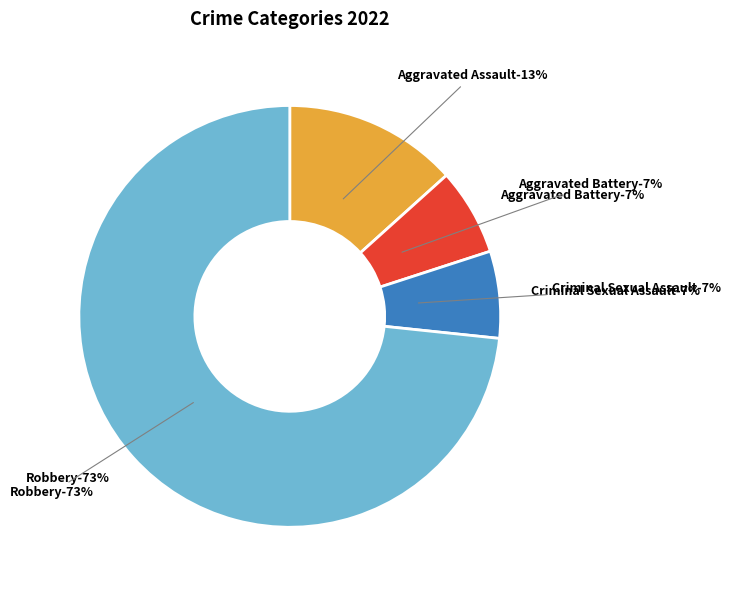

To the nearest percent, what portion does Aggravated Battery represent?

7%